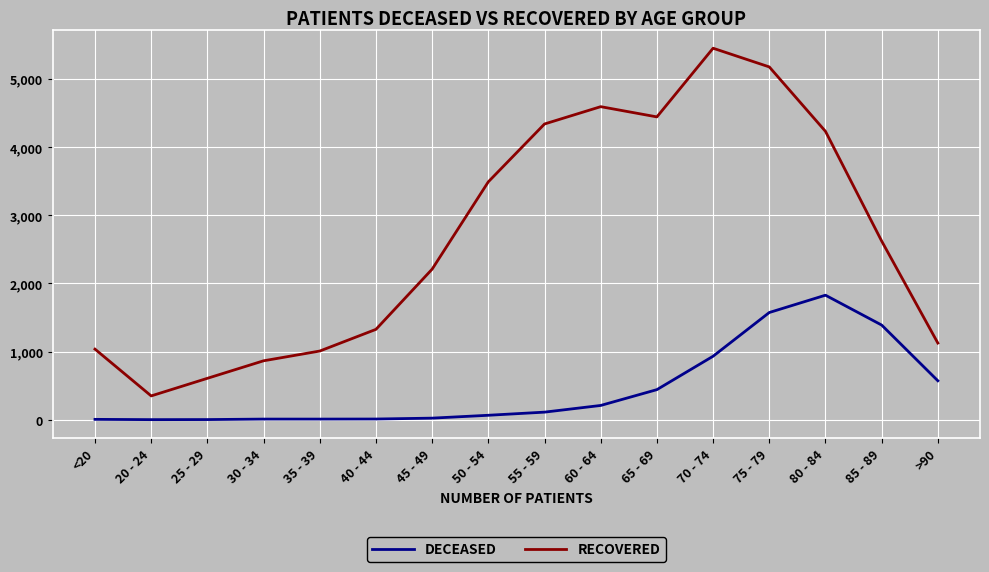

Is the value of DECEASED at <20 greater than the value of RECOVERED at 25 - 29?

No